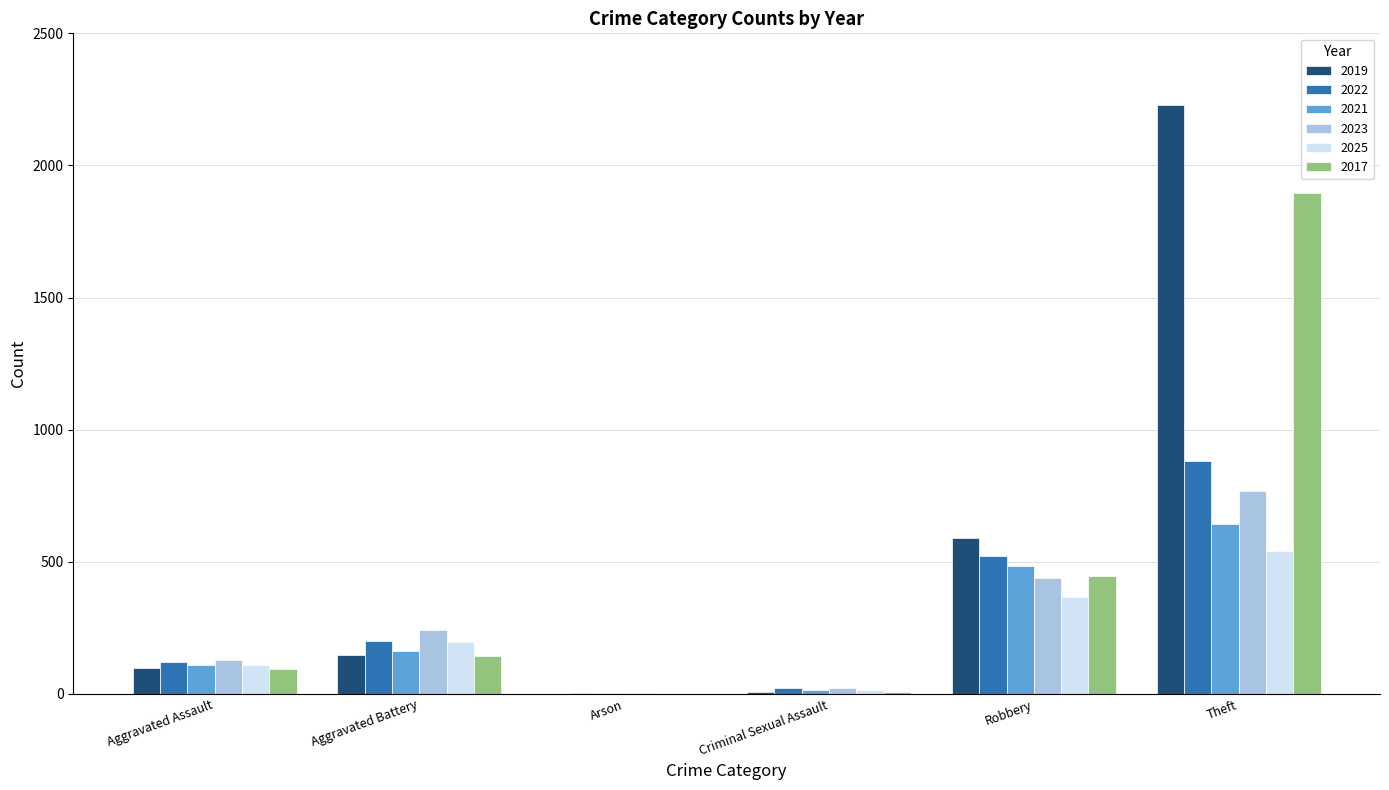

How many groups of bars are there?

6